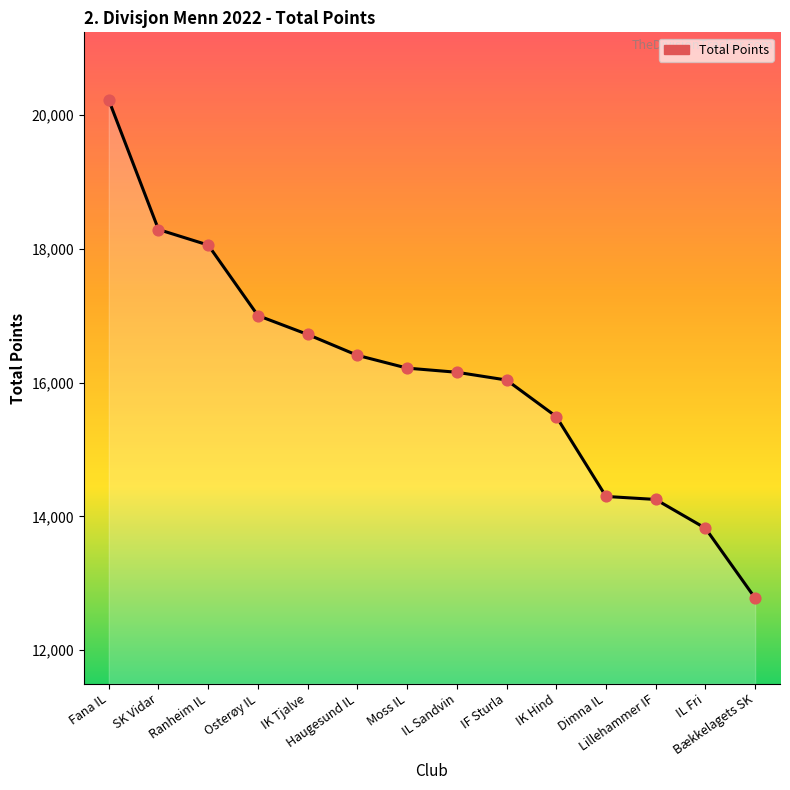

Approximately how many times larger is the value at Moss IL compared to Haugesund IL?

1.0